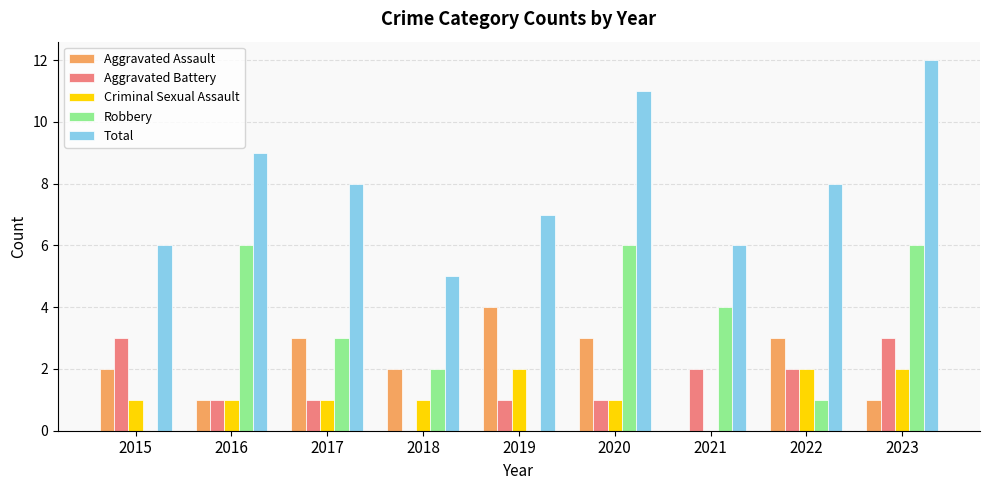

The Total series shows 9 at 2018. True or false?

False